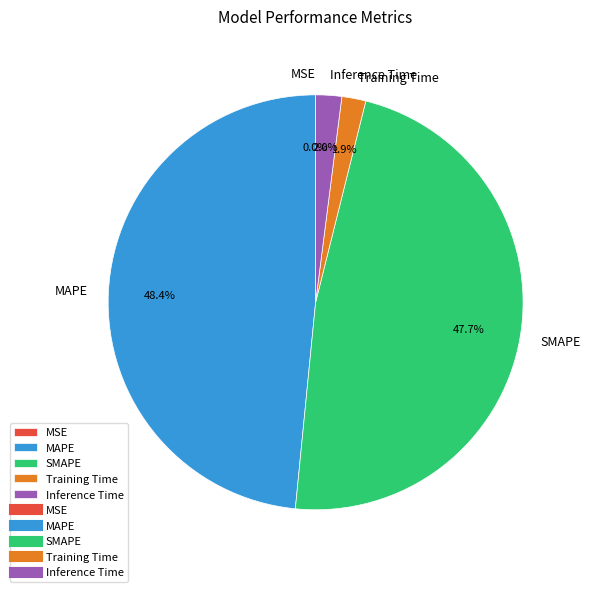

Does Inference Time account for over 50% of the chart?

No